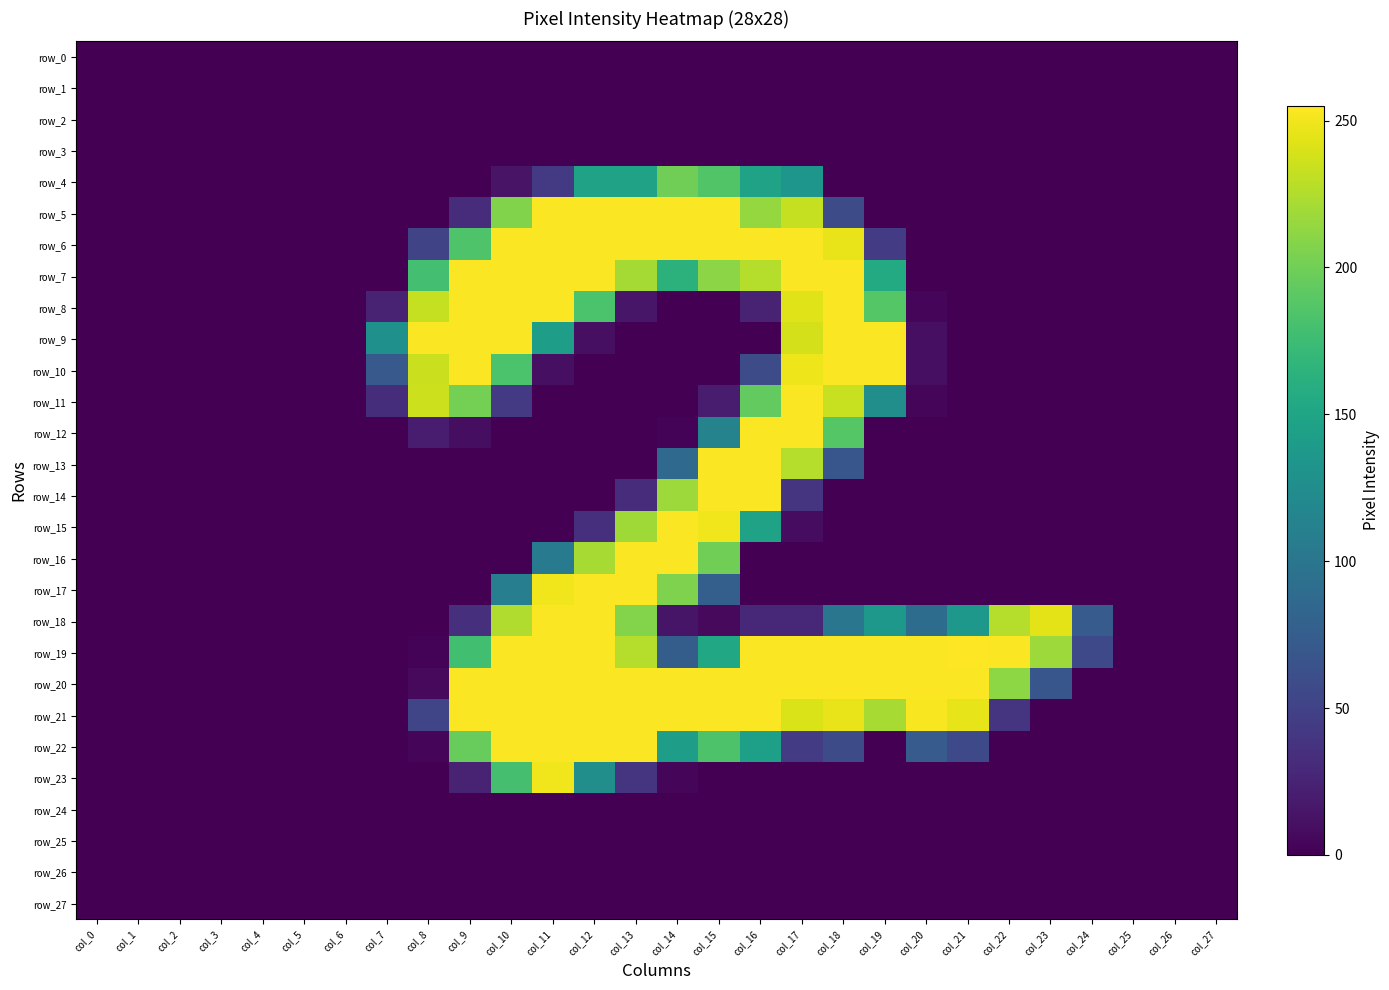

Which series has the widest spread of values?

row_19